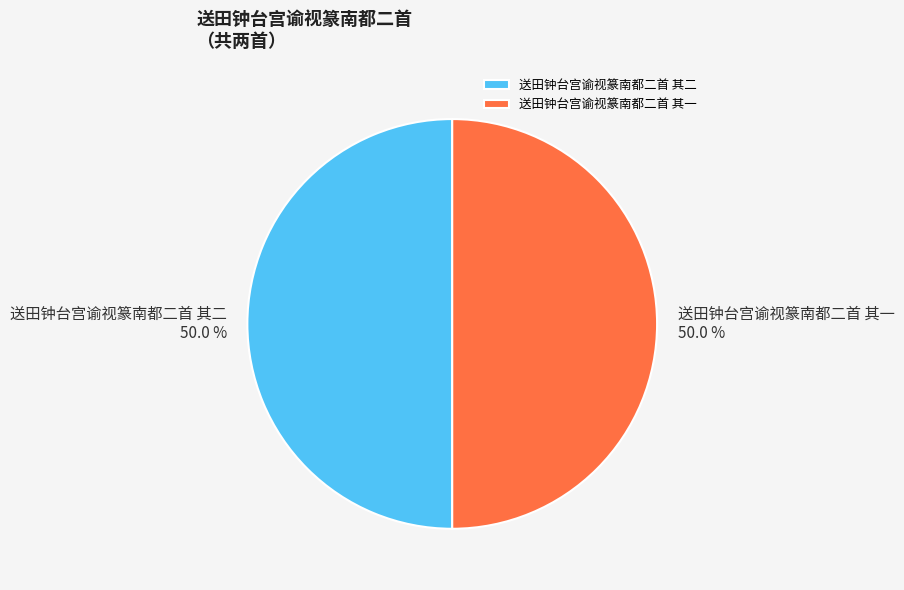

Approximately how many times larger is the value at 送田钟台宫谕视篆南都二首 其二 compared to 送田钟台宫谕视篆南都二首 其一?

1.0